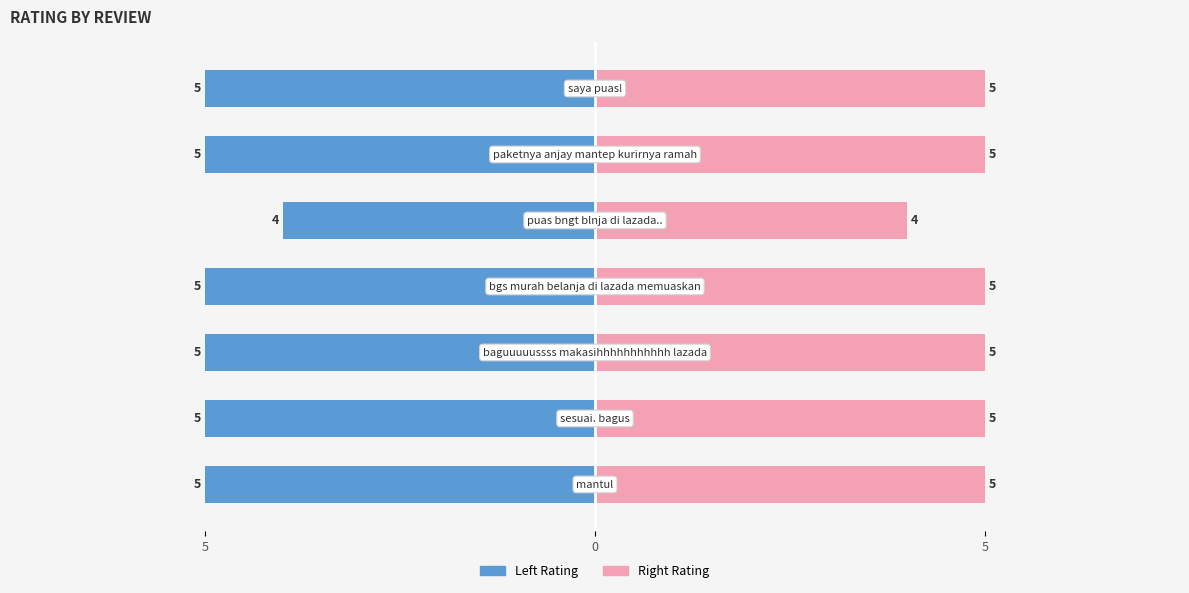

Rank the categories by value from lowest to highest.

puas bngt blnja di lazada.., mantul, sesuai. bagus, baguuuuussss makasihhhhhhhhhhh lazada, bgs murah belanja di lazada memuaskan, paketnya anjay mantep kurirnya ramah, saya puas!